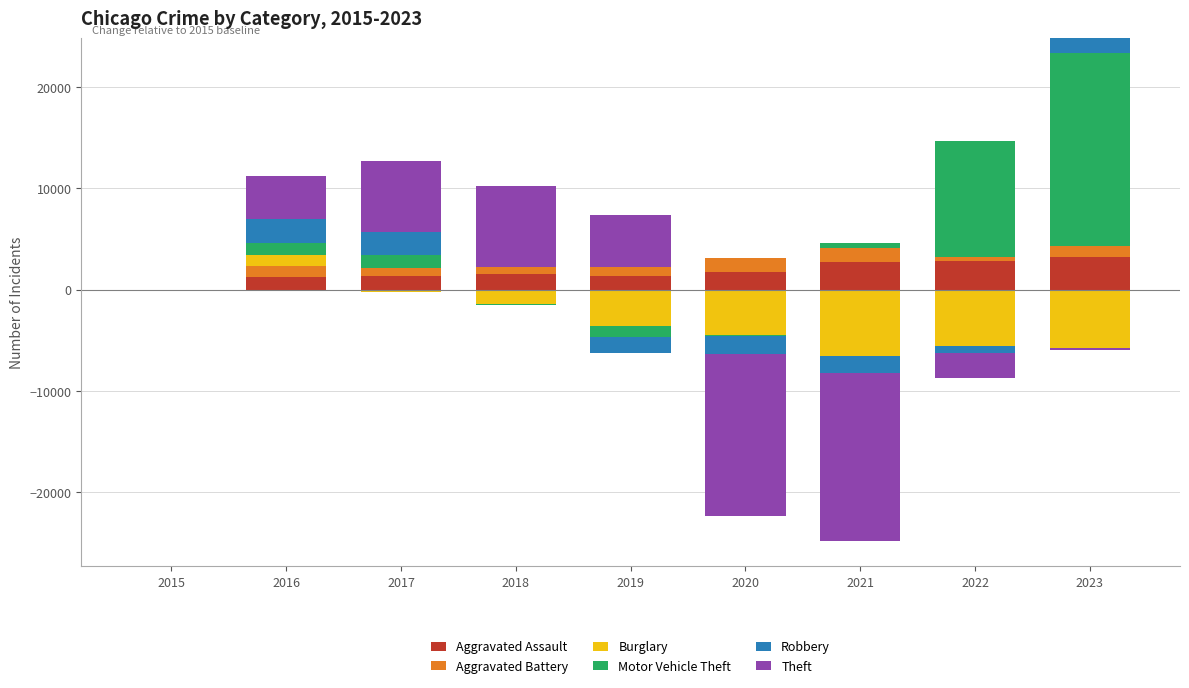

Which series has the largest total across all categories?

Motor Vehicle Theft